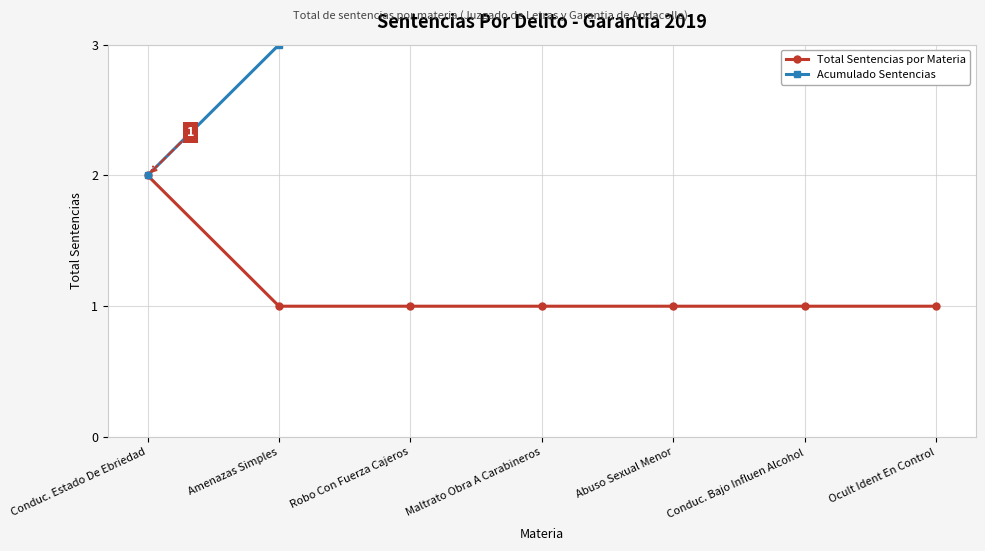

Is it true that Acumulado Sentencias equals 1 at Robo Con Fuerza Cajeros?

False